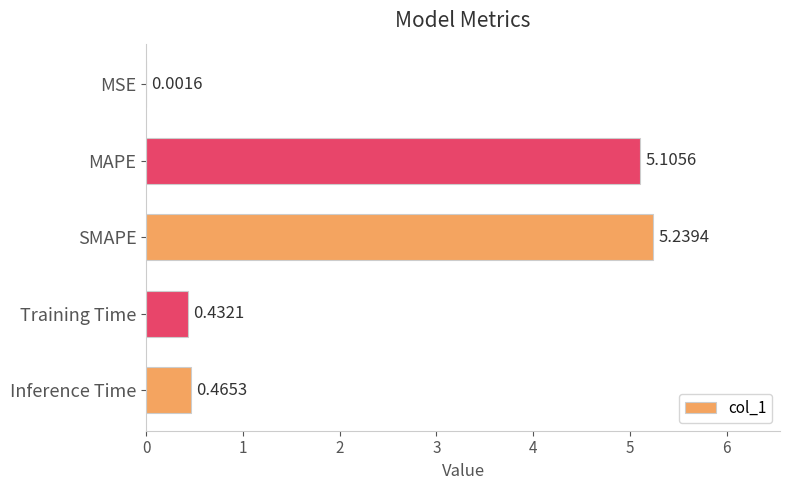

What is the sum of the values at SMAPE and Training Time?

5.7